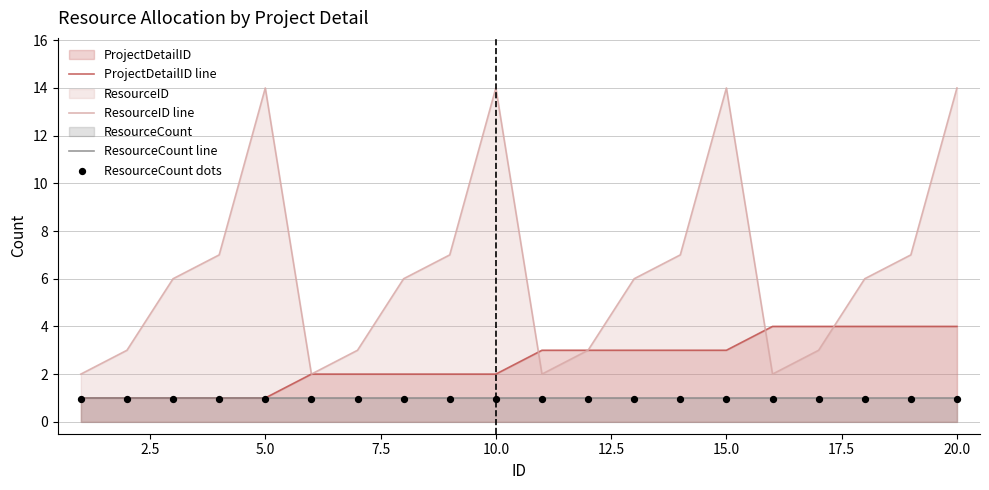

What are all the series names shown in the legend?

ProjectDetailID line, ResourceID line, ResourceCount line, ResourceCount dots